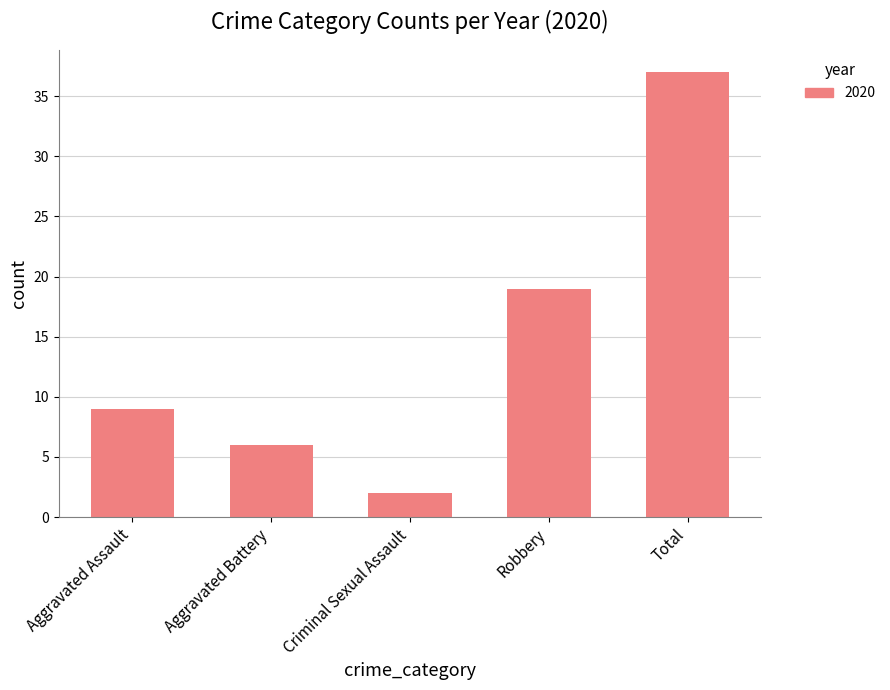

Is it true that the value at Robbery is 5?

False